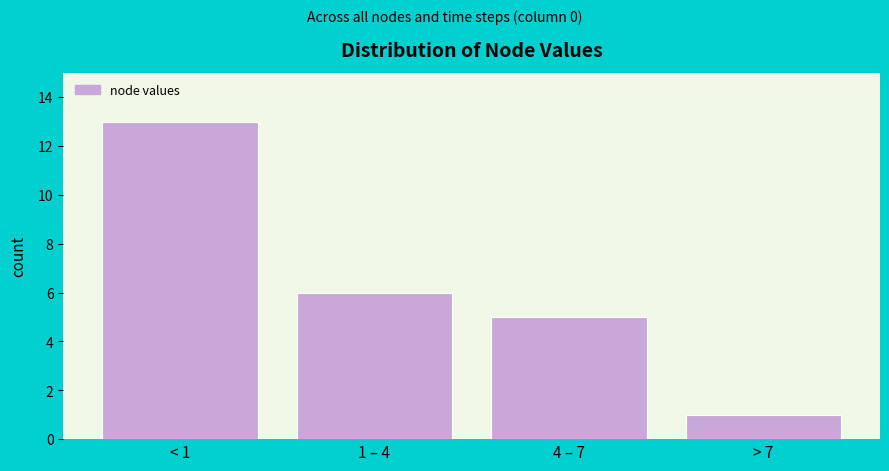

Reading left to right, extract all data points from this chart.

< 1=13	1 – 4=6	4 – 7=5	> 7=1